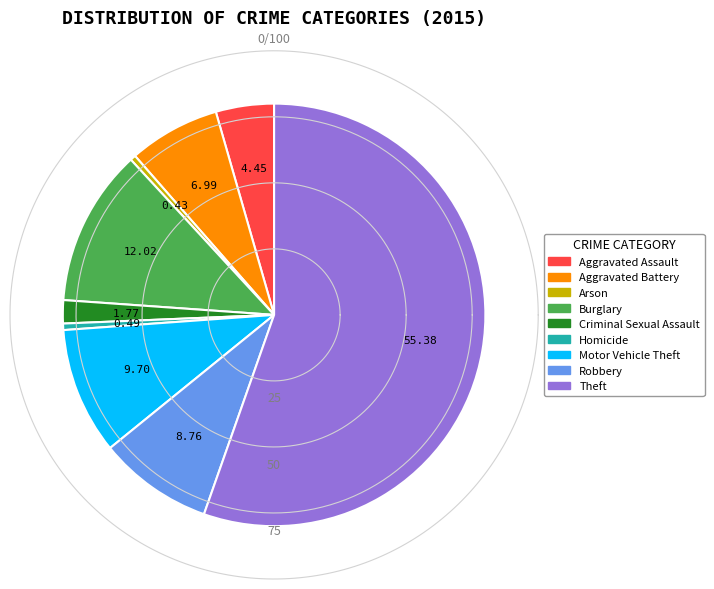

Which category has the biggest portion of the pie?

Theft